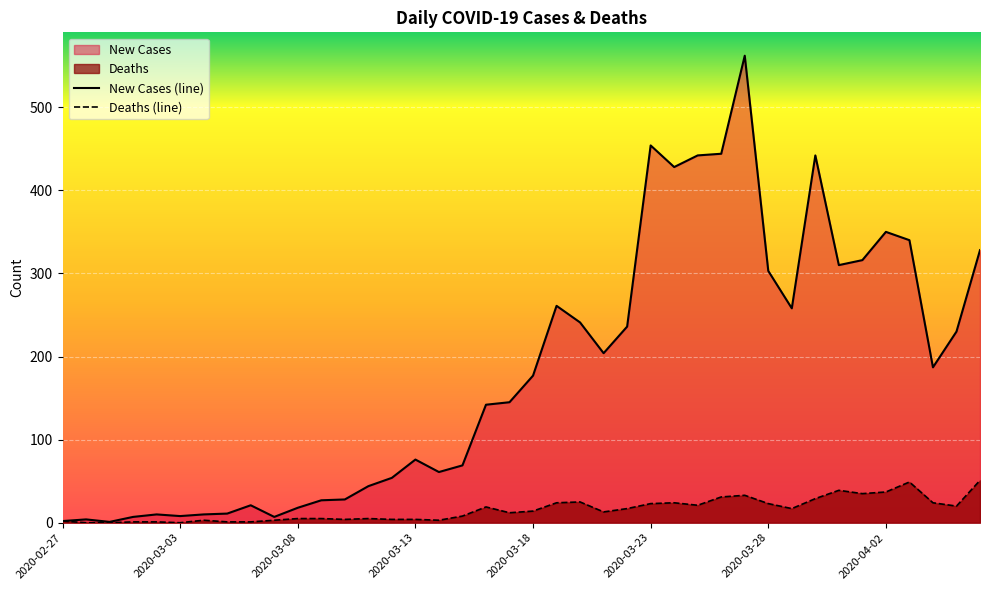

What is the minimum value for New Cases?

1